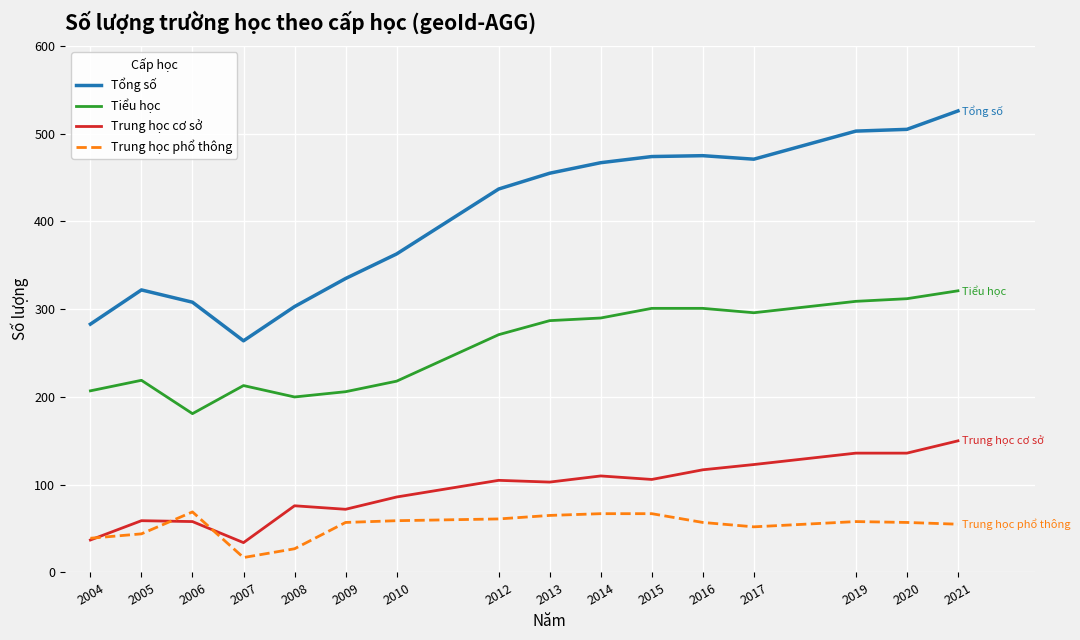

What is the smallest value displayed?

17